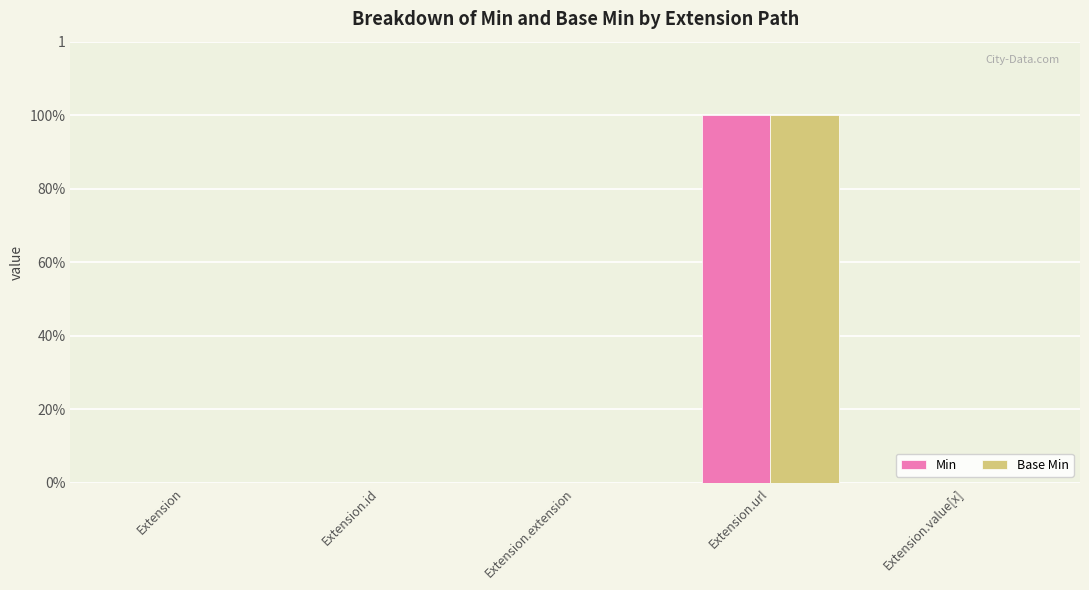

What is the label of the 1st bar from the right?

Extension.value[x]